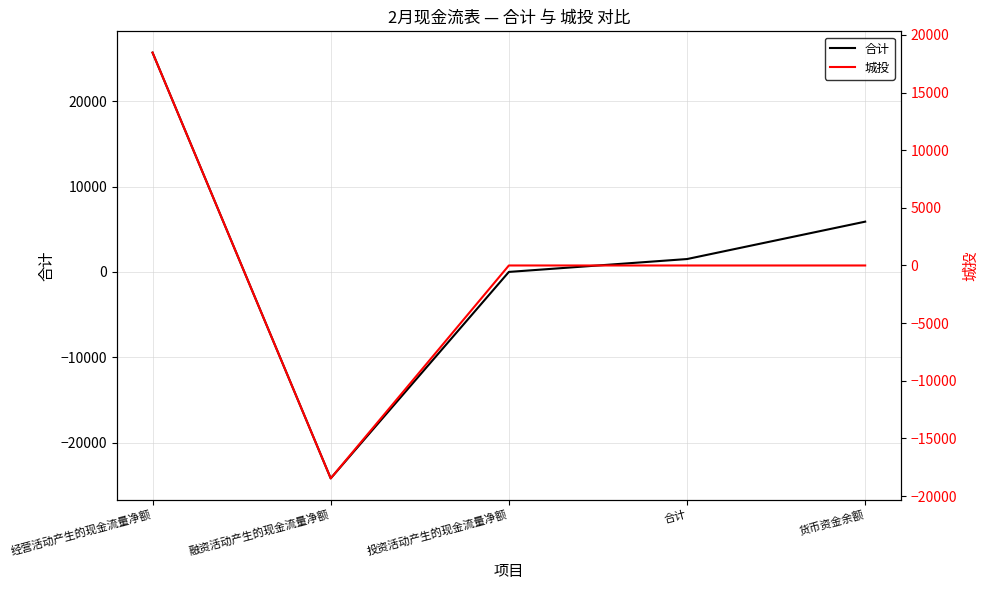

Reading left to right, what are all the values shown in this chart?

合计: 25684	-24176	0	1508	5887
城投: 18461	-18462	0	-1	0